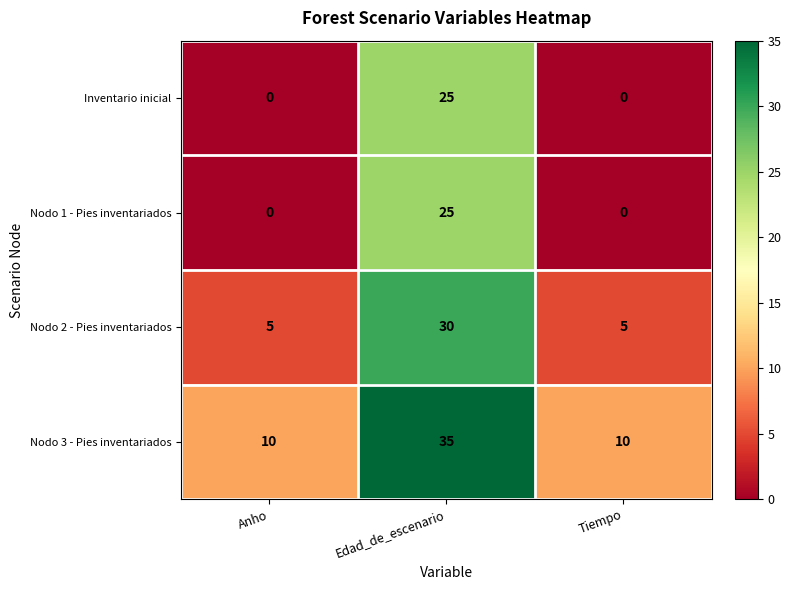

At how many categories does at least one series exceed 2?

3